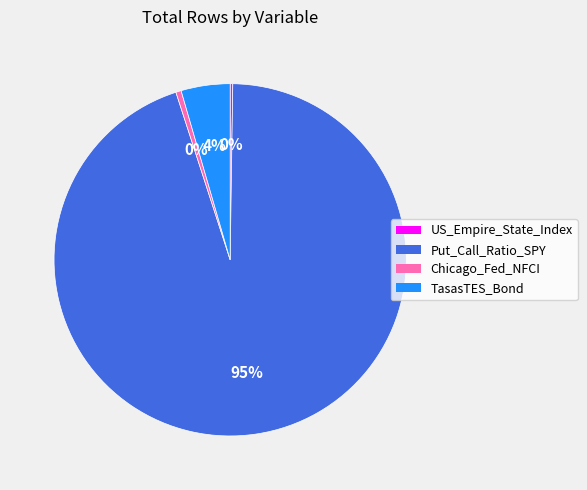

Is it true that Chicago_Fed_NFCI is 13% of the pie?

False